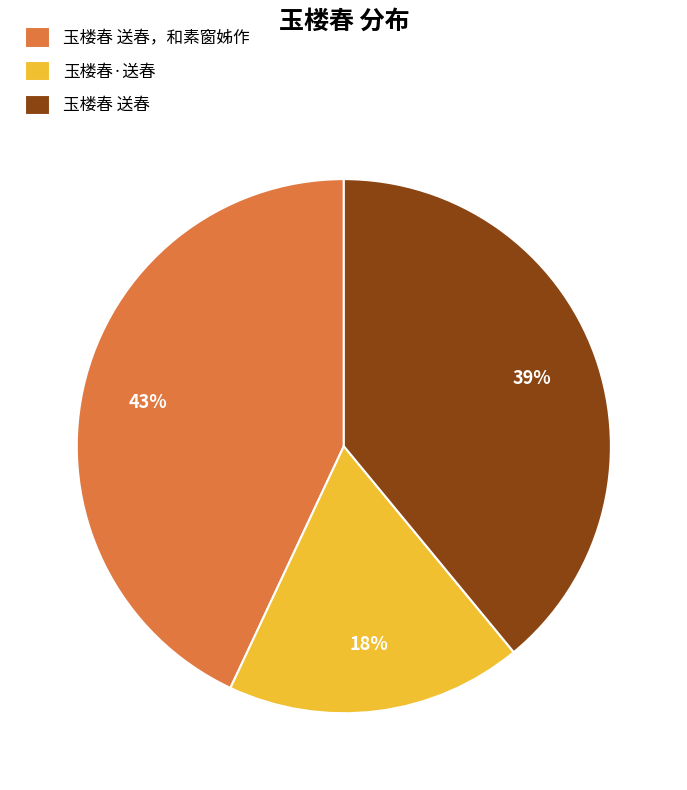

To the nearest percent, what is the difference between the largest and smallest slice percentages?

25%